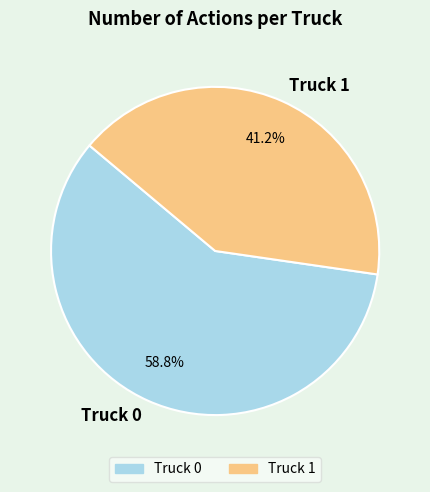

To the nearest percent, what is the average slice percentage?

50%